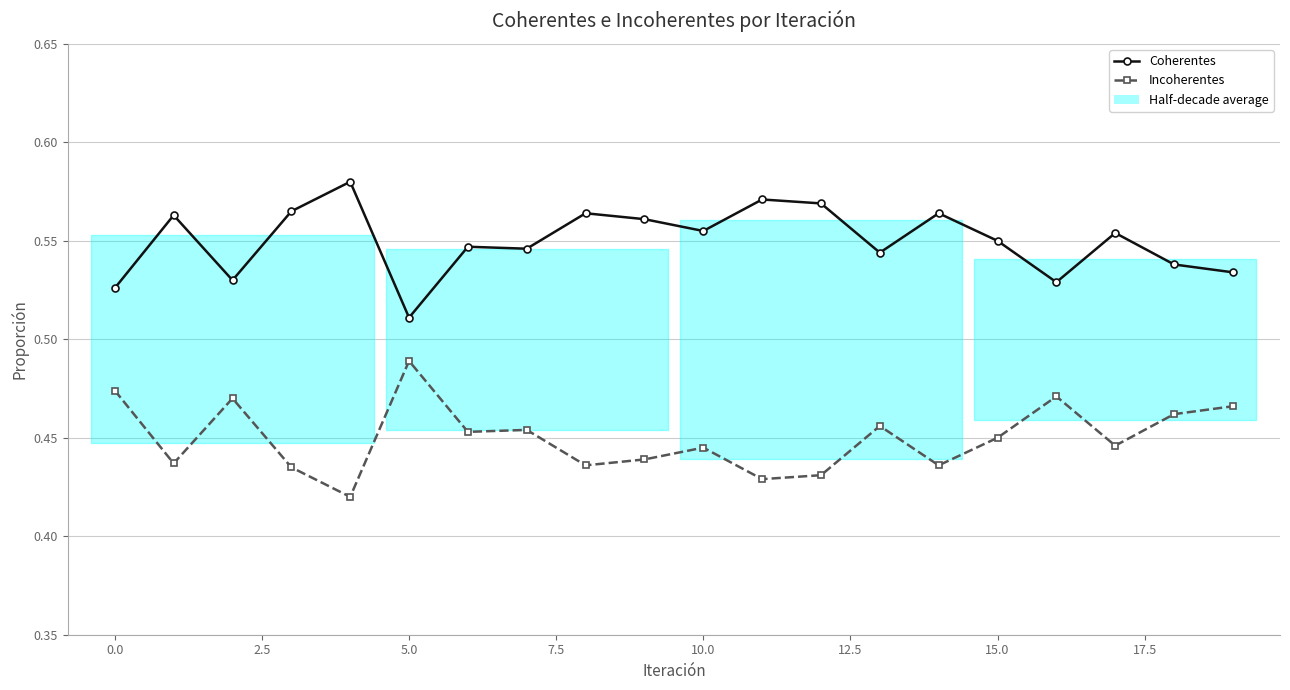

What is the label of the 7th point from the right?

13